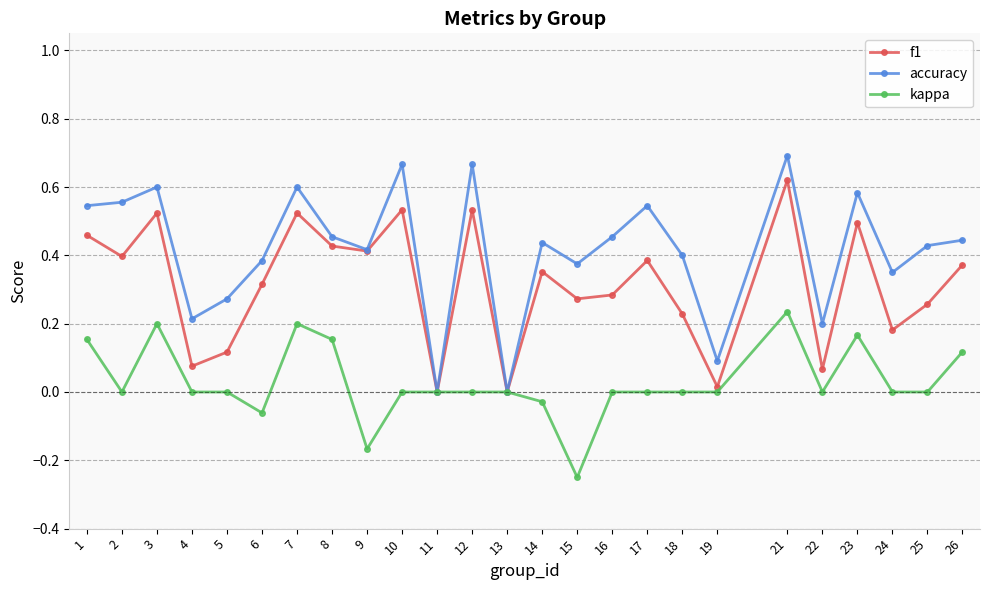

Between 3 and 19, which series saw the biggest shift?

accuracy